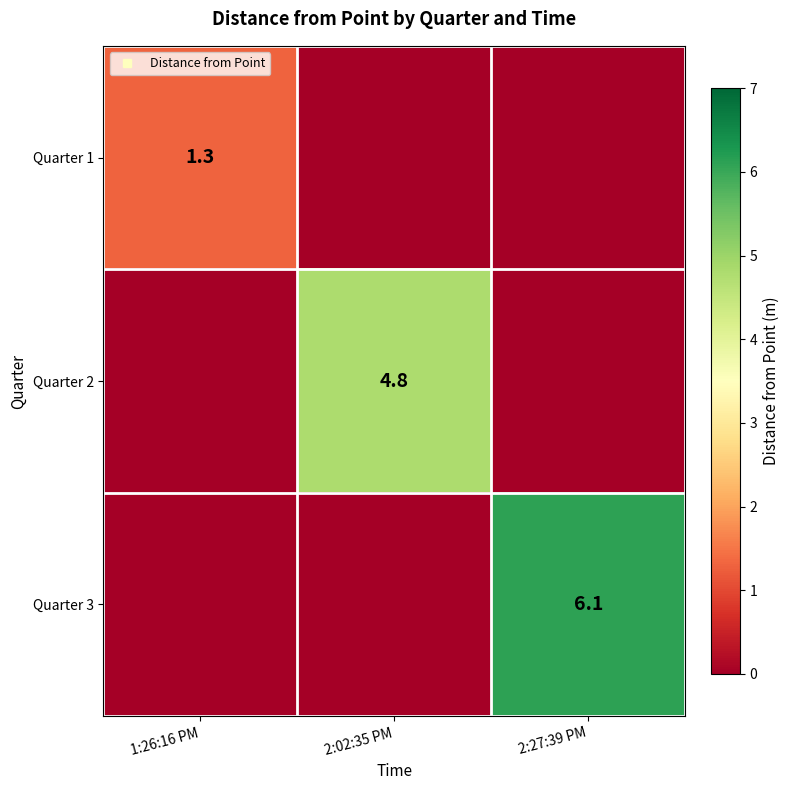

Rank the categories by Quarter 2 value from highest to lowest.

2:02:35 PM, 1:26:16 PM, 2:27:39 PM